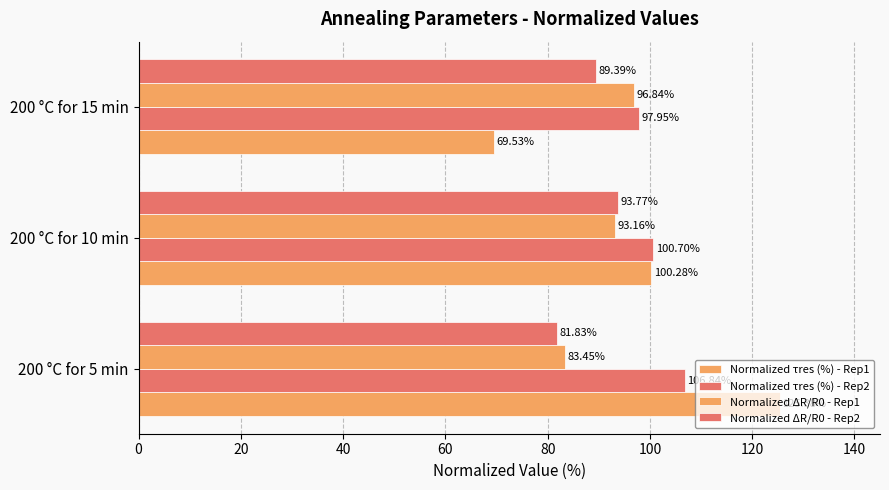

How many data points in Normalized ΔR/R0 - Rep2 are above 89?

2